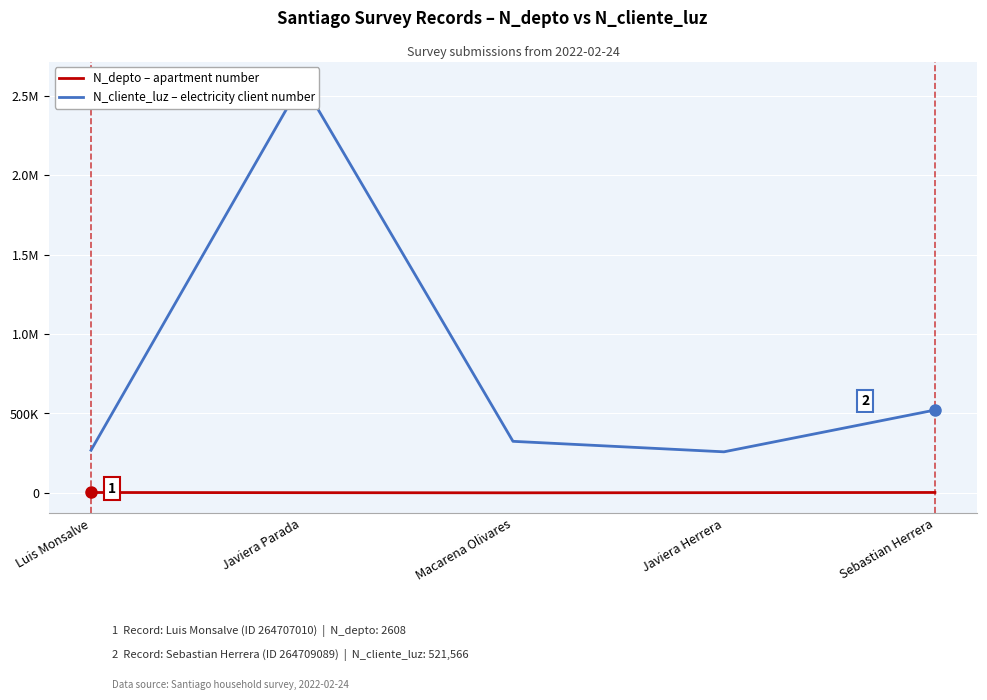

True or false: N_depto – apartment number and N_cliente_luz – electricity client number intersect in this chart.

False